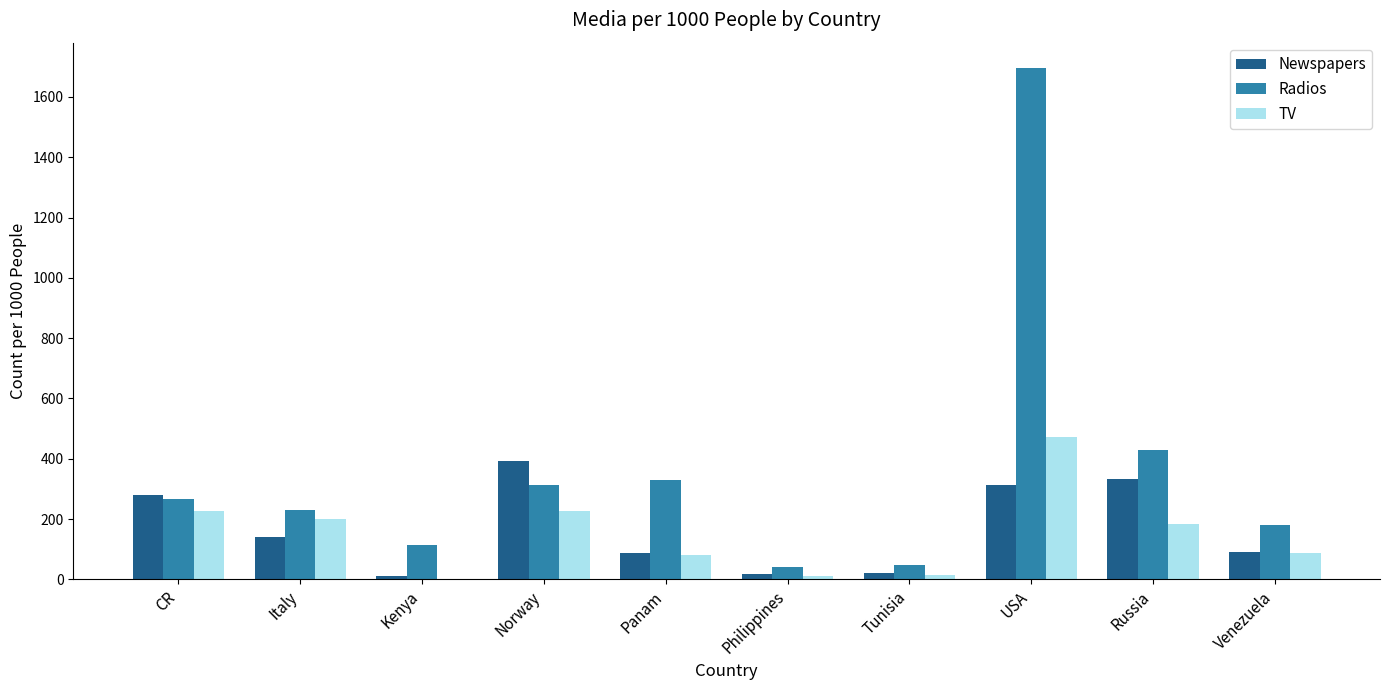

Is it true that Newspapers equals 280 at CR?

True